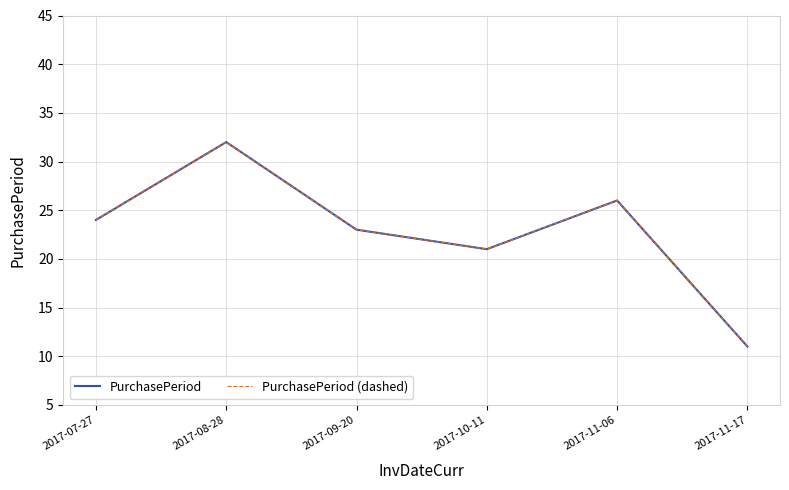

Does the chart have visible grid lines?

Yes